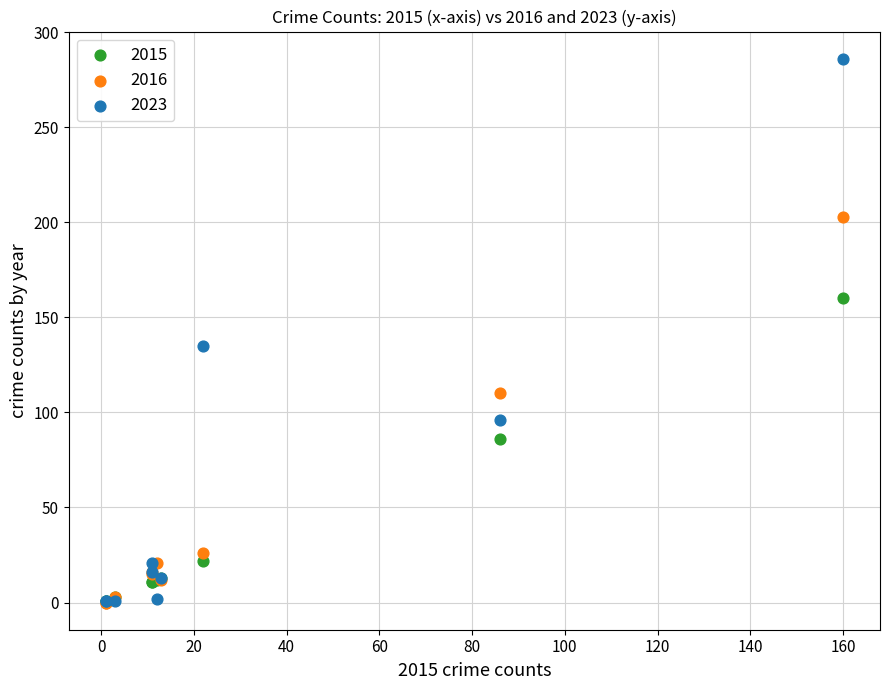

Across all series, what Y value is closest to 143?

135